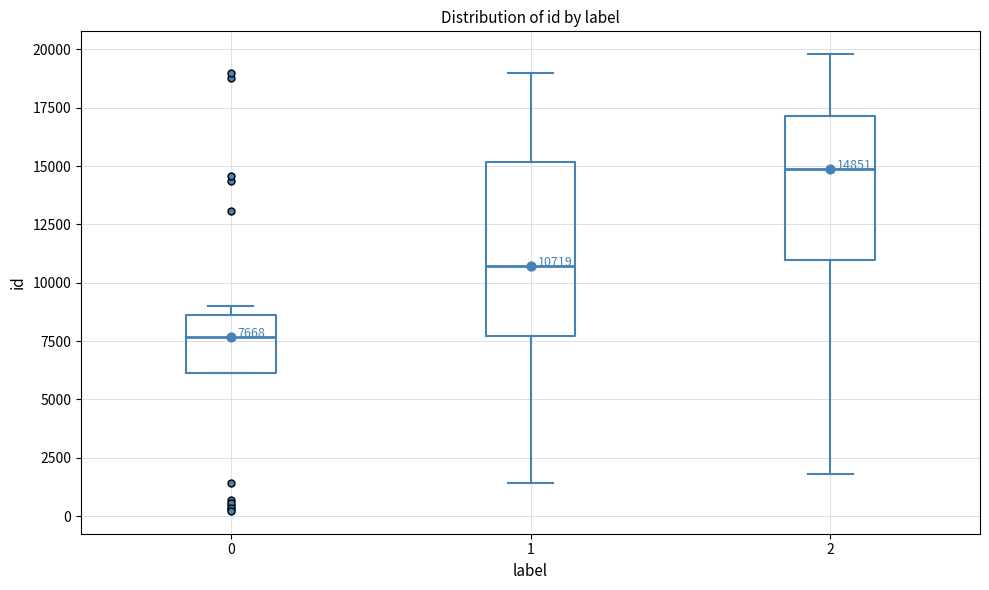

Which box is the tallest, from its lower edge to its upper edge?

1